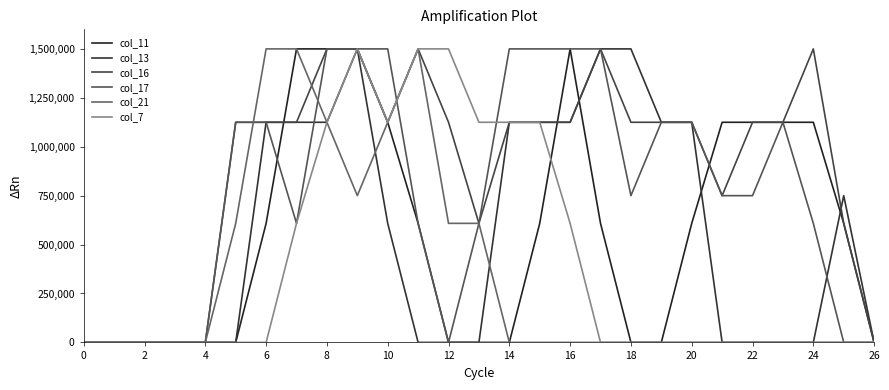

How many lines are shown in the chart?

6